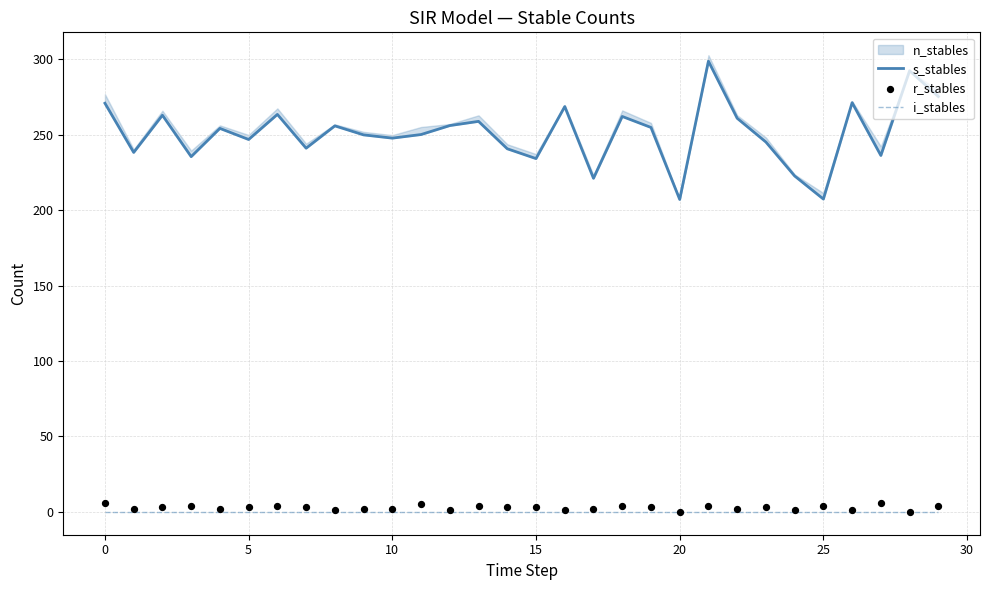

Is the value of i_stables at 21 greater than the value of r_stables at 17?

No